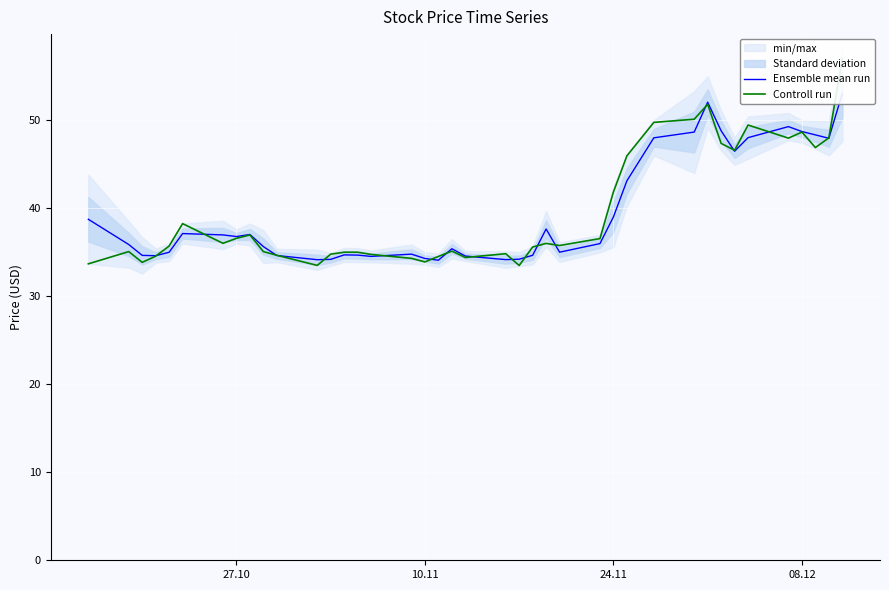

What is the sum of all Ensemble mean run values?

1575.4